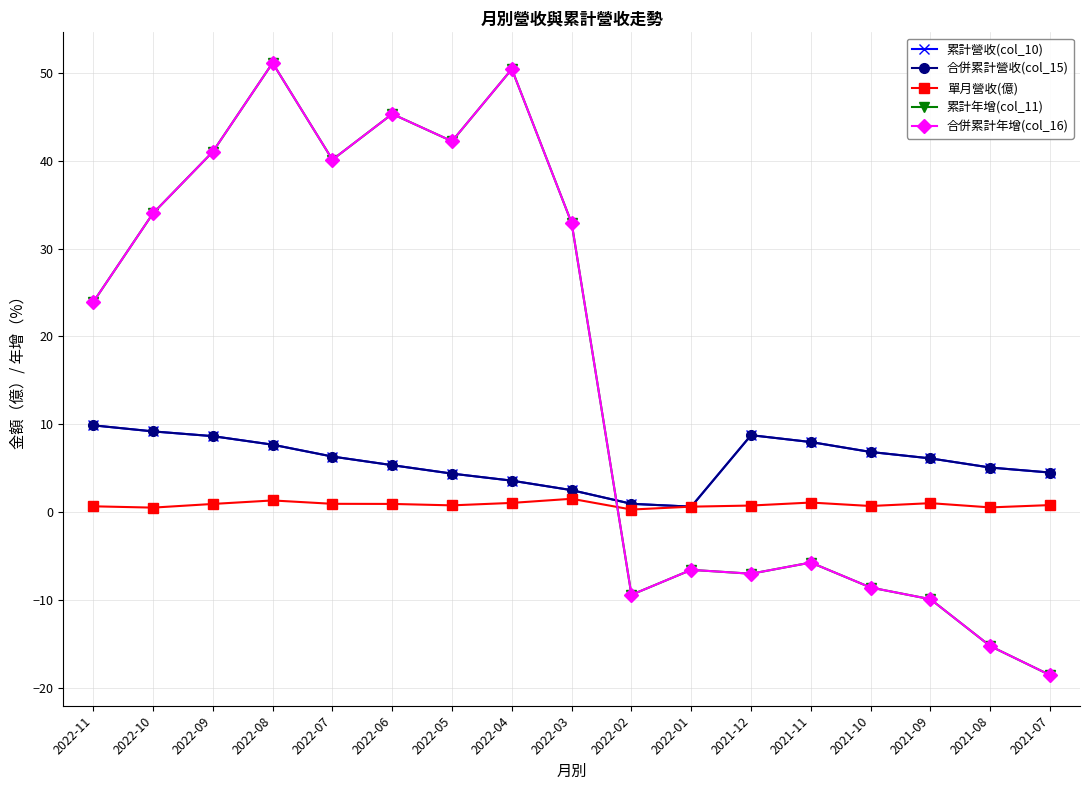

Is it true that 累計營收(col_10) equals 1.0 at 2022-02?

True